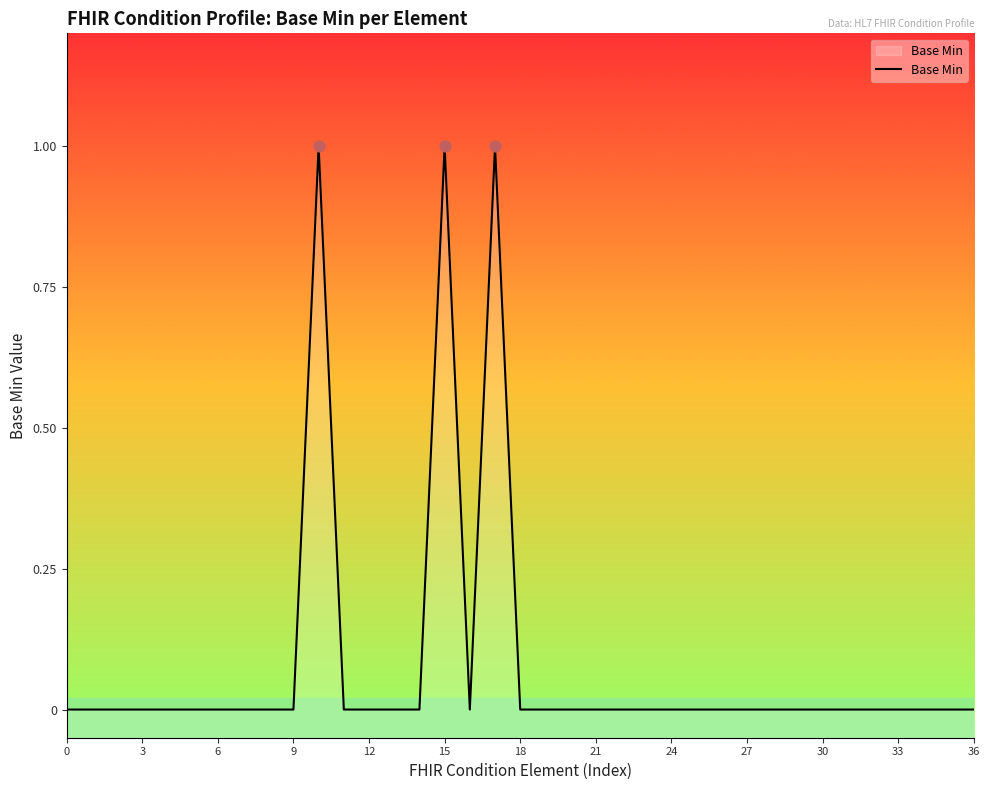

Which has a higher value, 21 or 0?

21